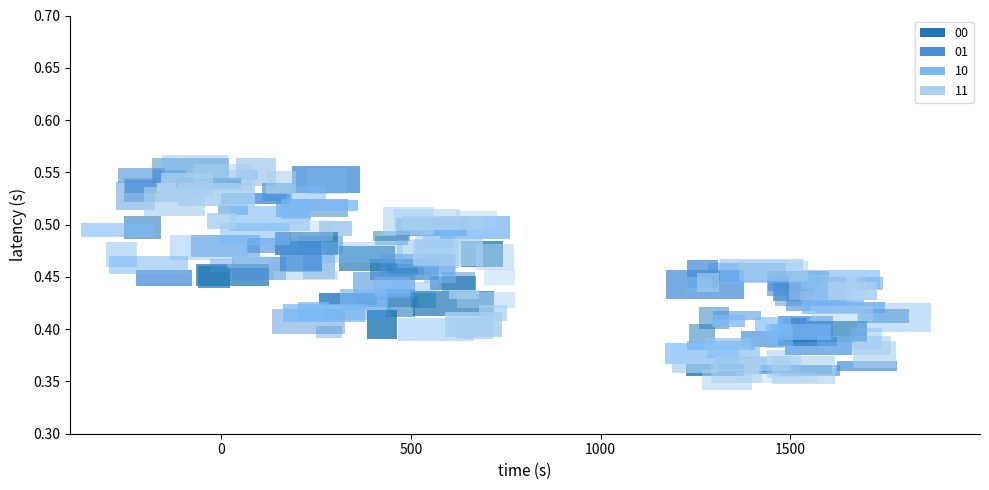

Where is 11 nearest to the value 0?

1500